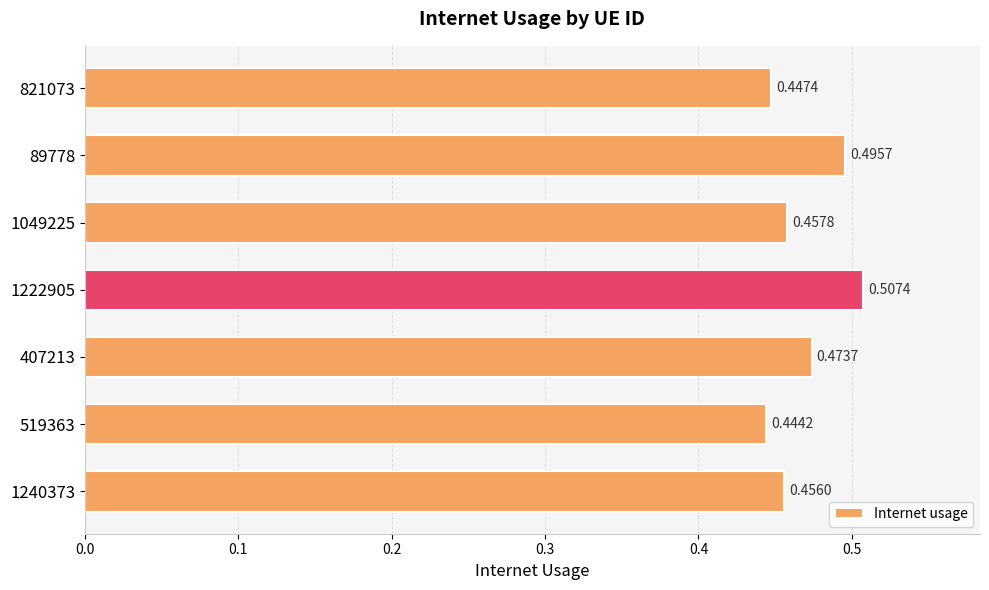

List the labels in order of value, largest first.

1222905, 89778, 407213, 1049225, 1240373, 821073, 519363